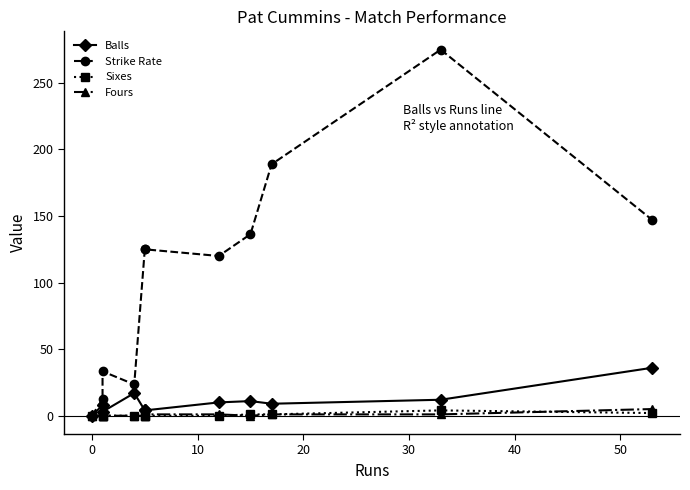

What is the difference between the maximum and second lowest values in the Sixes series?

4.0